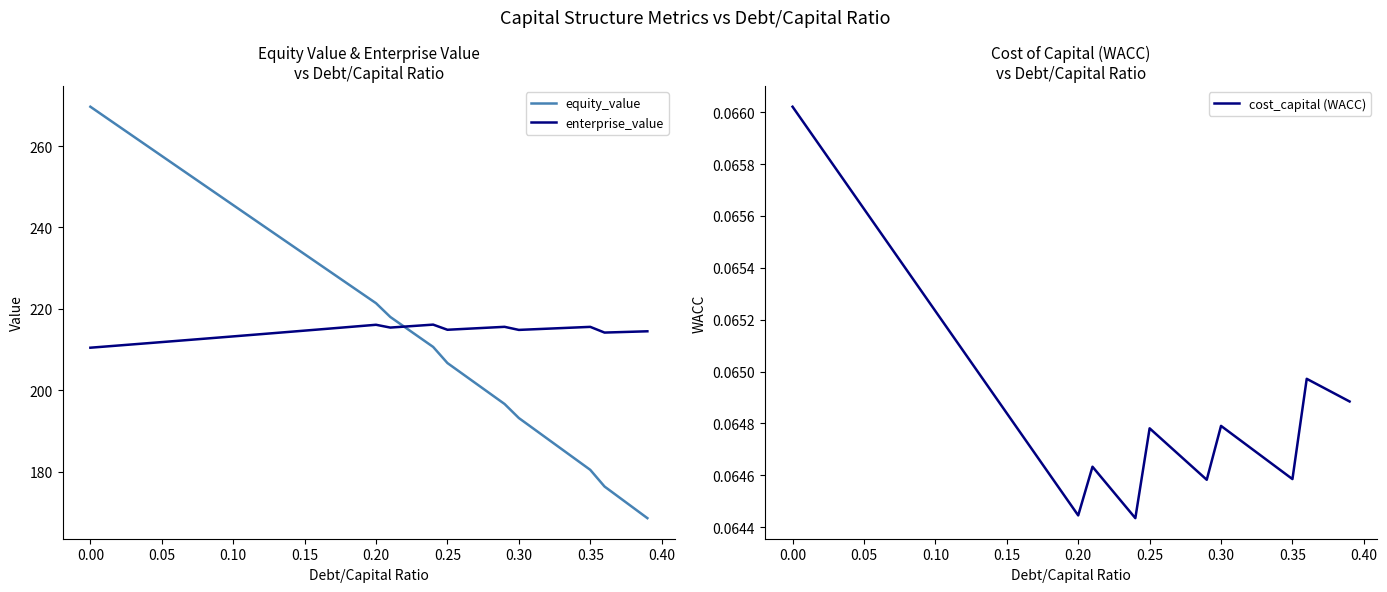

In enterprise_value, how many points are higher than both neighbors (excluding endpoints)?

4